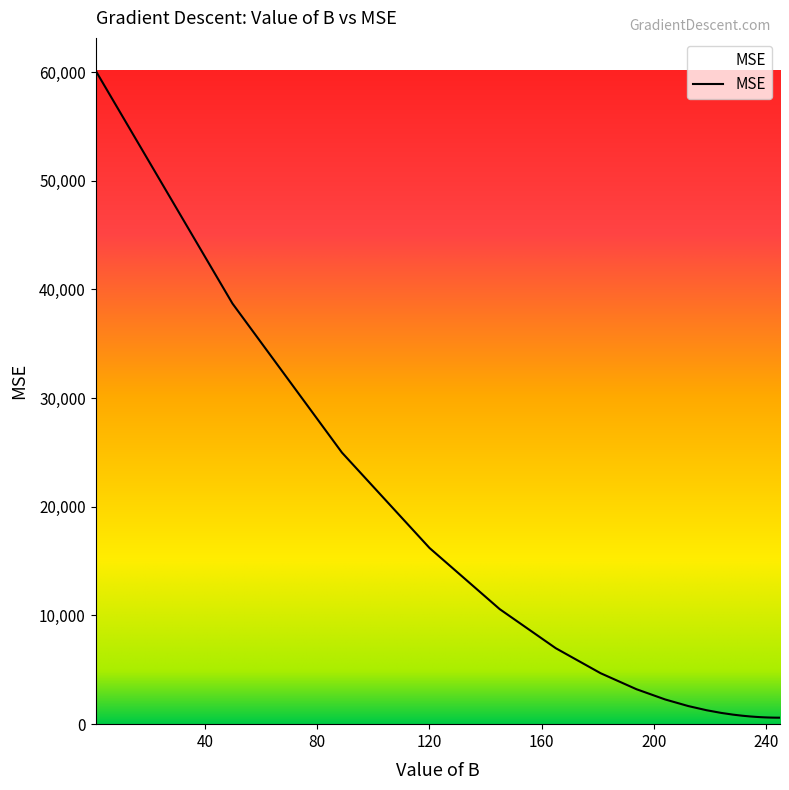

What is the maximum value shown in the chart?

60132.0